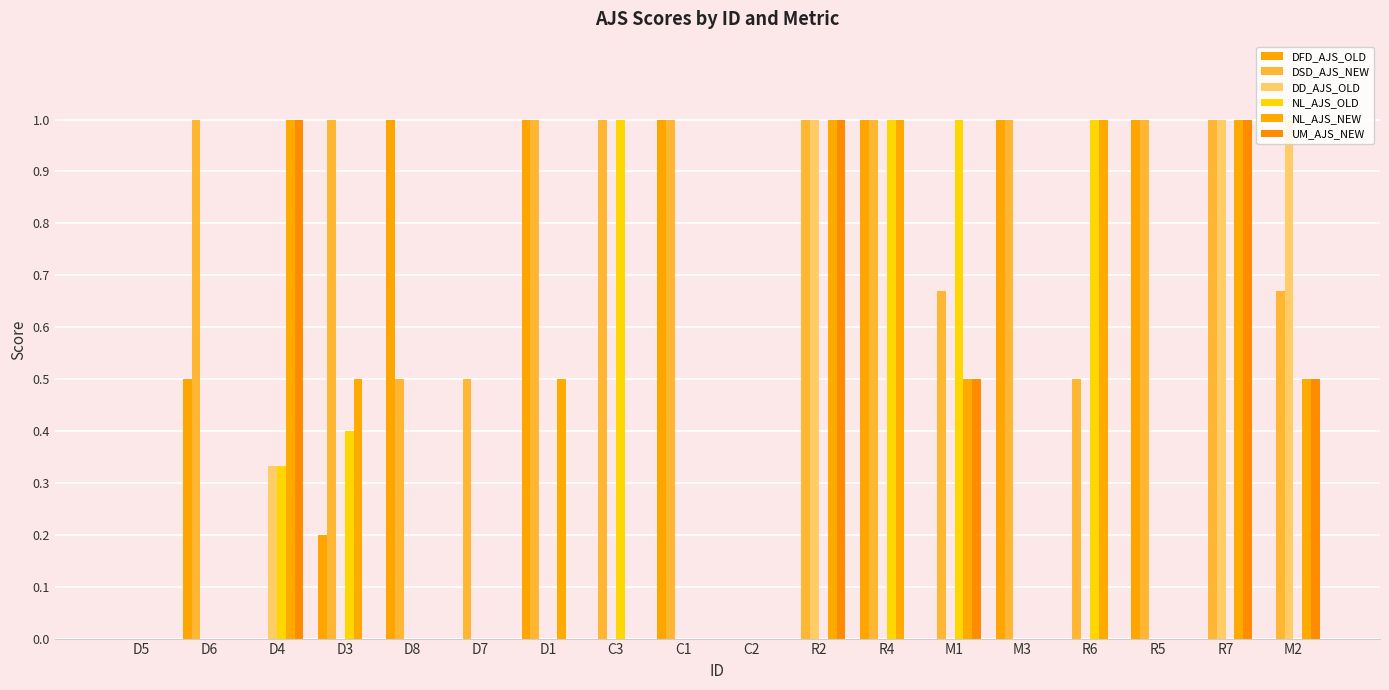

What is the spread (max minus min) of values at R5?

1.0